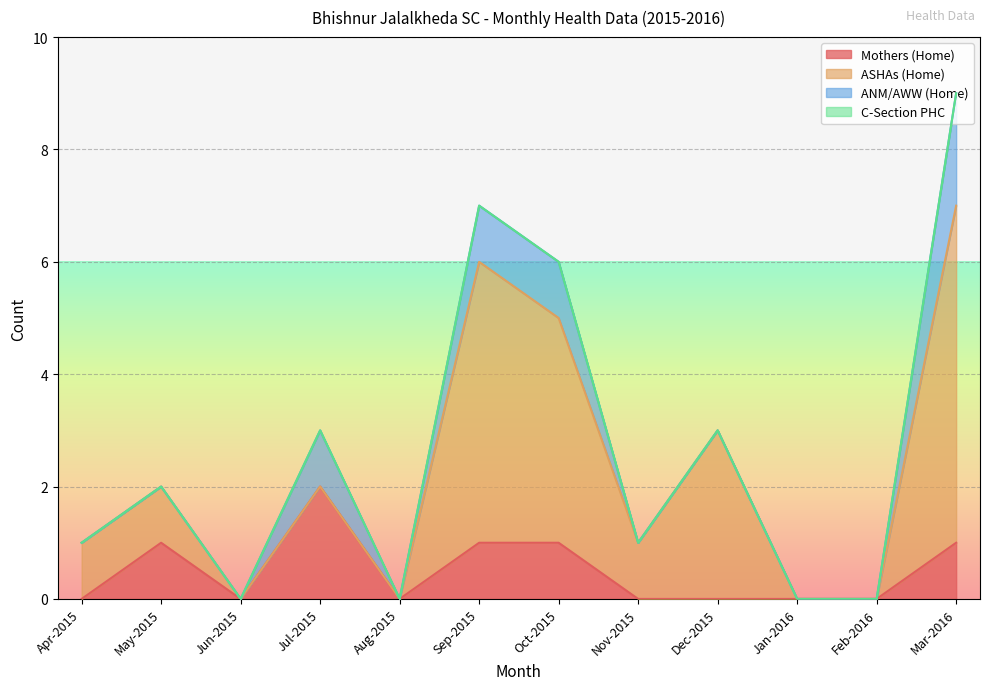

How many values in ANM/AWW (Home) are above zero?

4